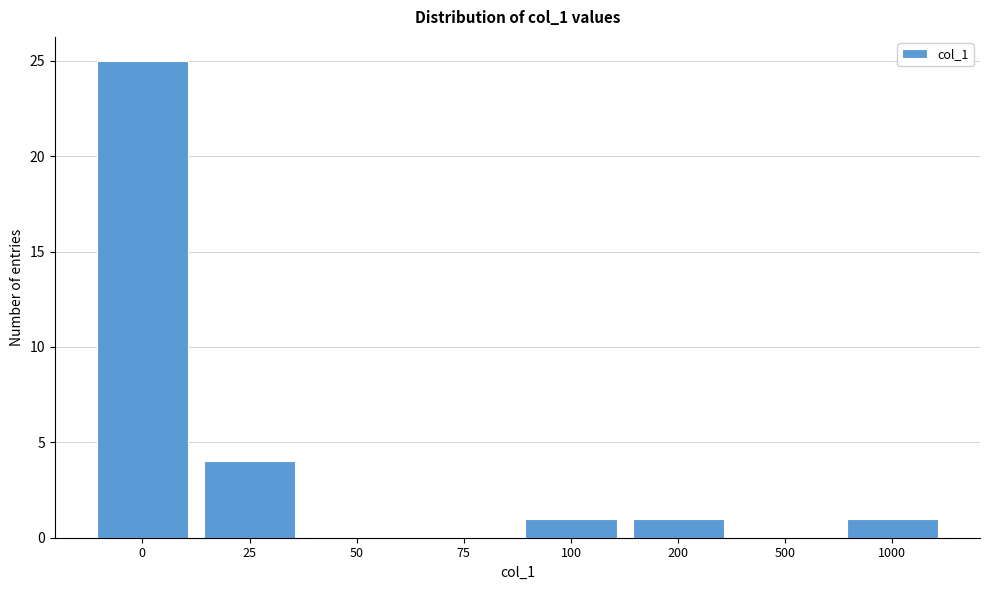

Reading left to right, transcribe all the data shown in this chart.

0=25	25=4	50=0	75=0	100=1	200=1	500=0	1000=1